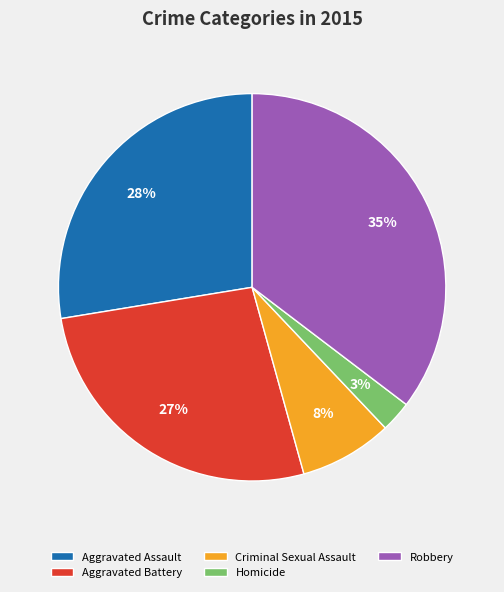

Which has a higher value, Aggravated Assault or Robbery?

Robbery